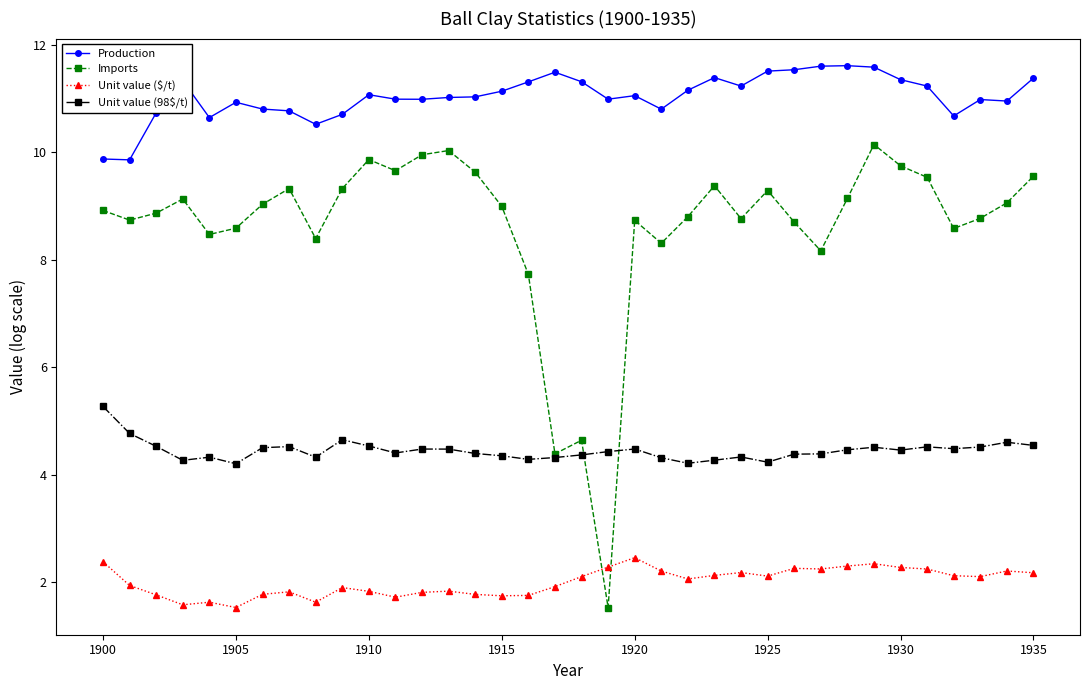

What is the value of the Unit value ($/t) point at the 23rd from the left?

2.1